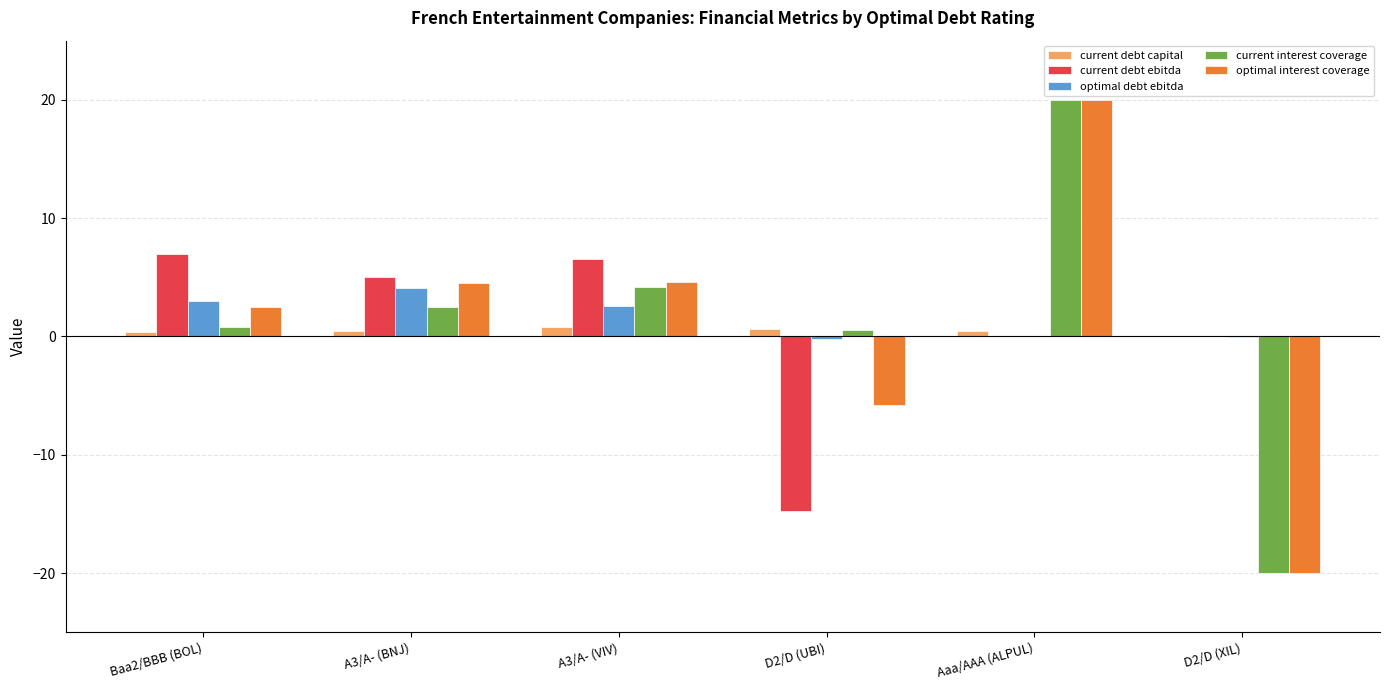

Is it true that optimal interest coverage equals 2.1 at A3/A- (BNJ)?

False